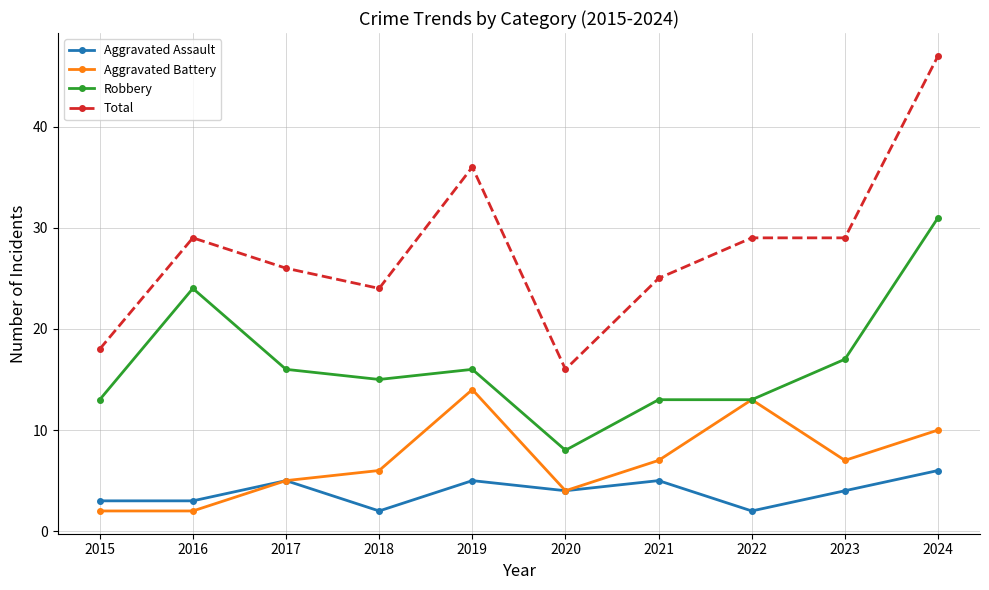

At 2019, list the series in order from largest to smallest.

Total, Robbery, Aggravated Battery, Aggravated Assault